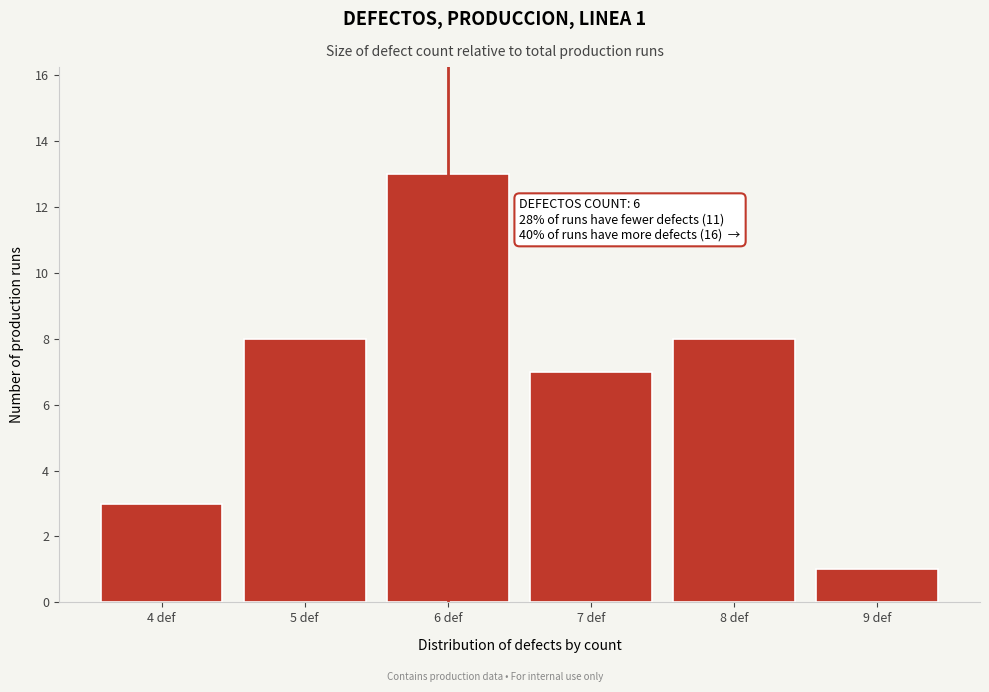

Reading left to right, list all the values displayed in this chart.

4 def=3	5 def=8	6 def=13	7 def=7	8 def=8	9 def=1